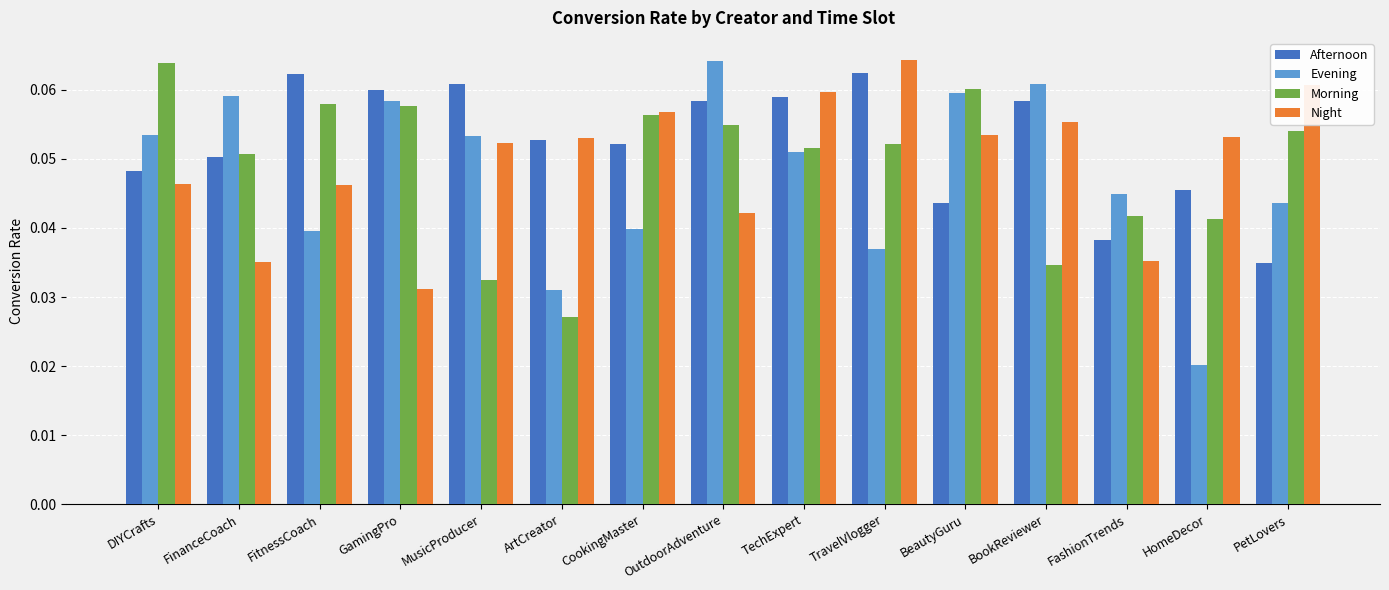

At how many categories does at least one series exceed 0?

15